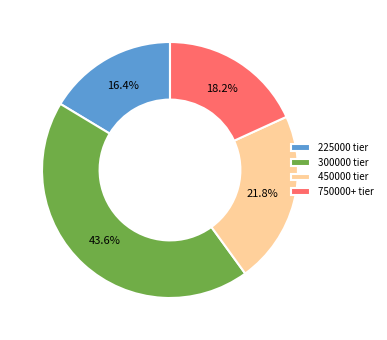

What percentage is NOT represented by 225000 tier?

83.6%